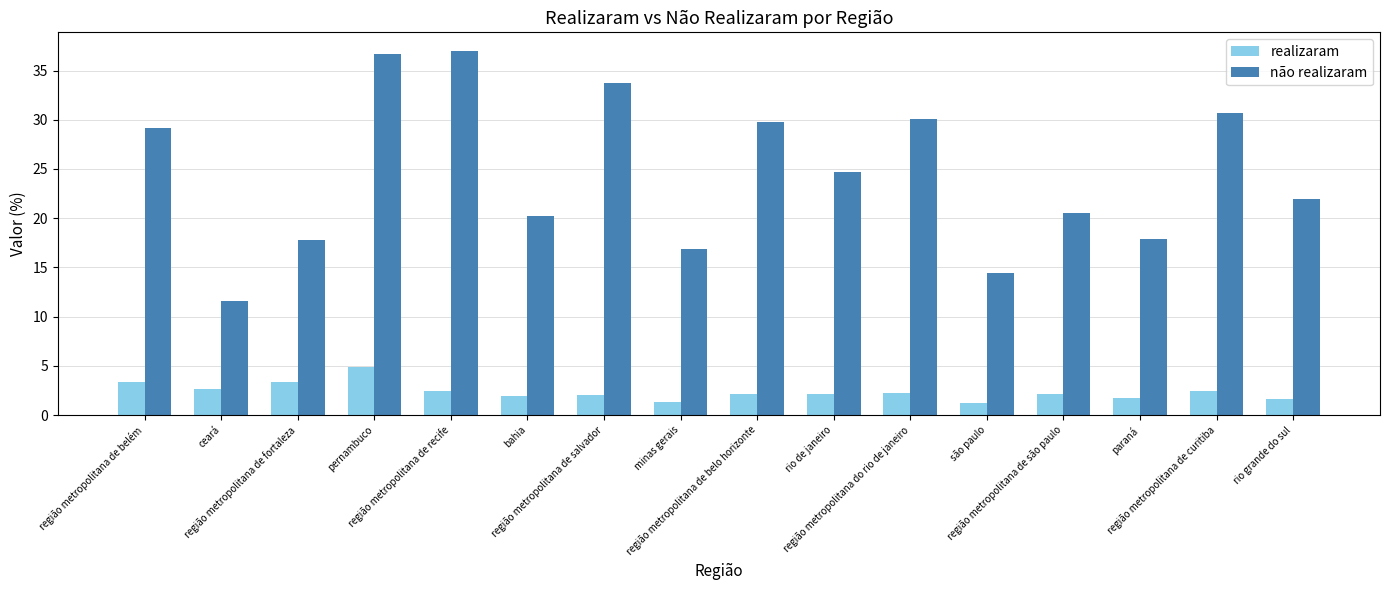

What is the difference between the maximum and second lowest values in the não realizaram series?

22.6